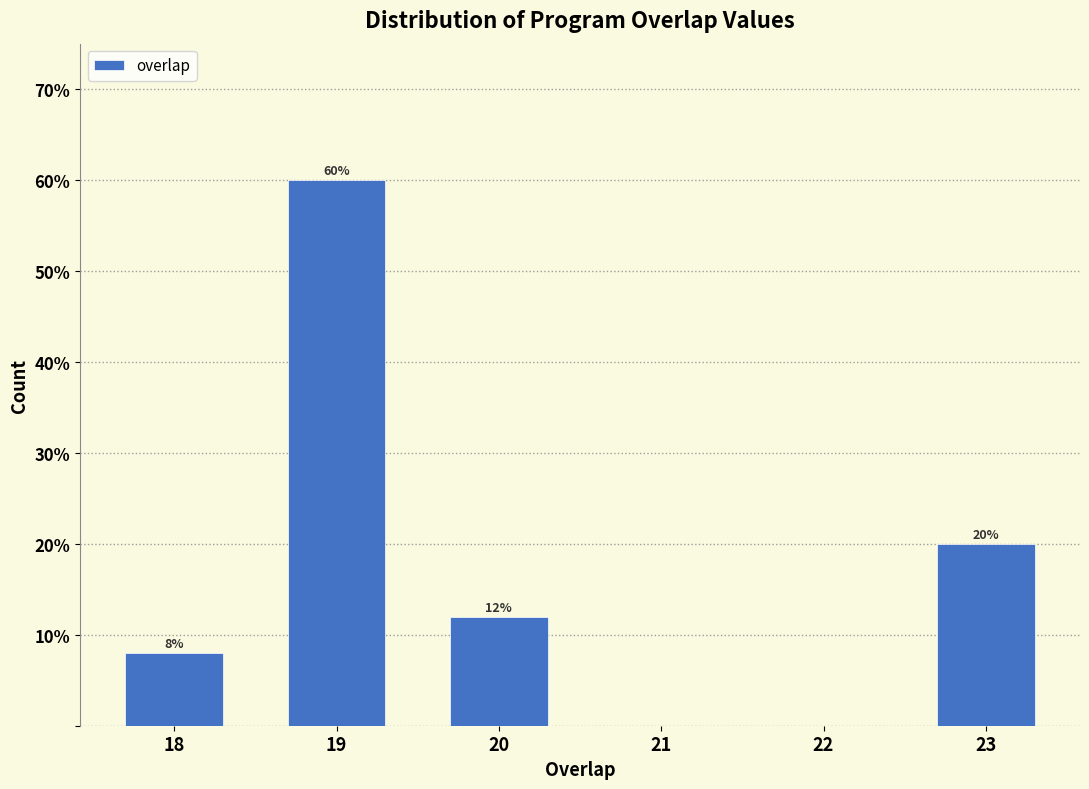

Which range on the x-axis has the tallest bar?

18.5 to 19.5